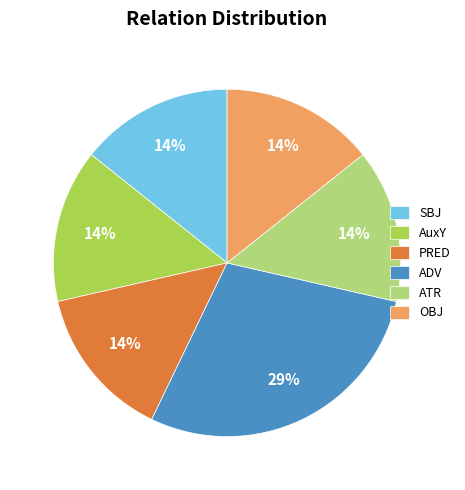

Is it true that ATR is 14% of the pie?

True